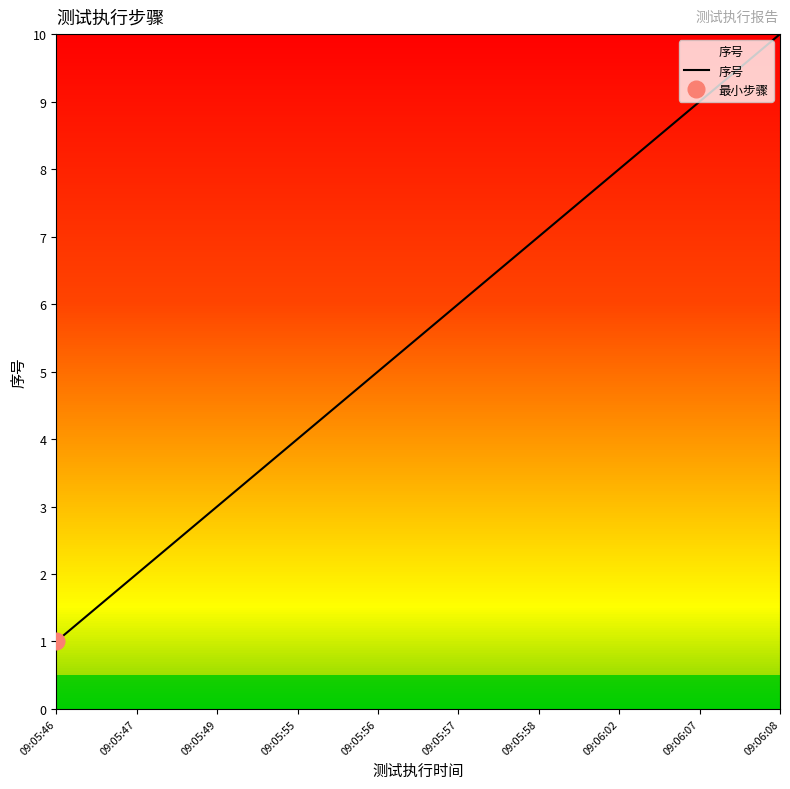

How many lines are shown in the chart?

1